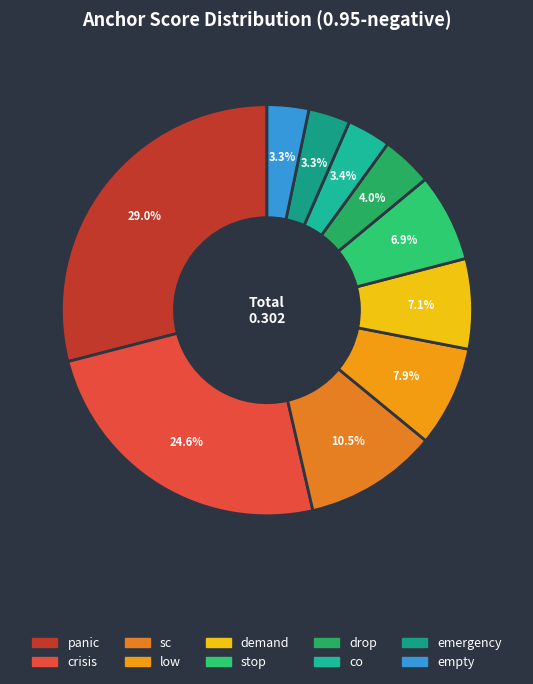

The crisis slice represents 25% of the pie. True or false?

True